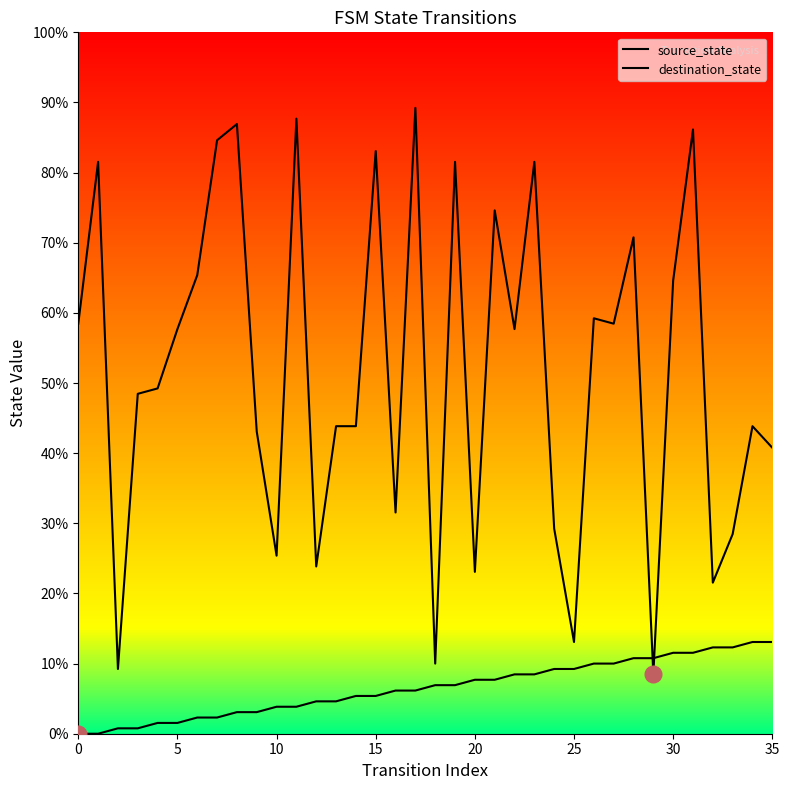

What is the sum of all source_state values?

306